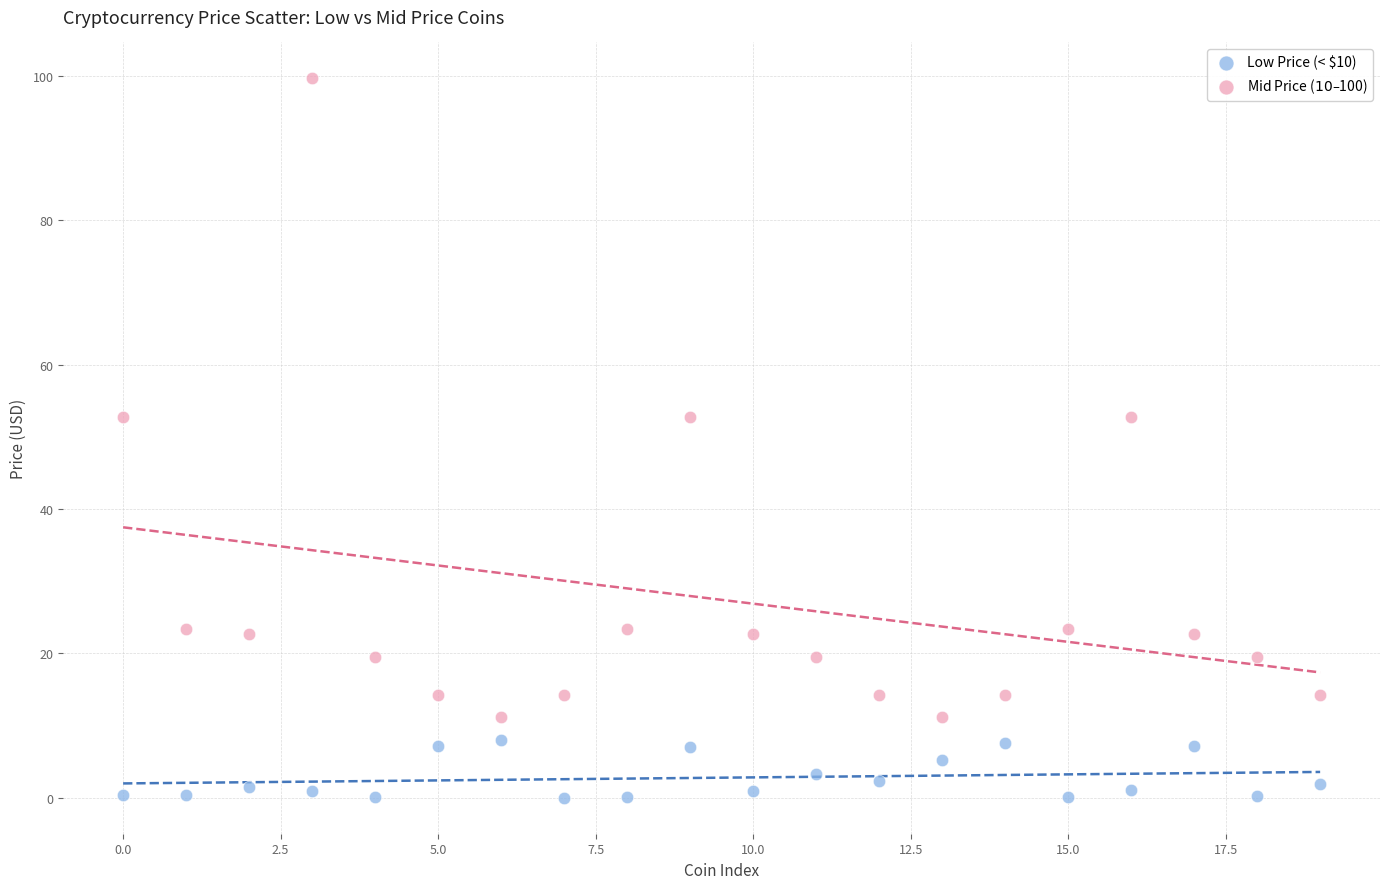

Across all data points, what is the range of Y values (max minus min)?

99.6